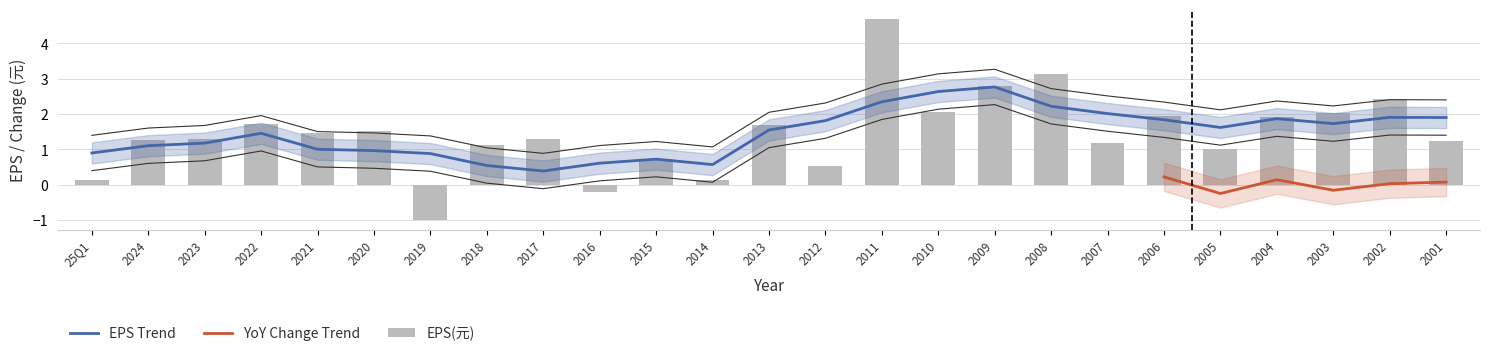

Rank the categories by value from lowest to highest.

2019, 2016, 25Q1, 2014, 2012, 2015, 2005, 2018, 2007, 2001, 2024, 2023, 2017, 2021, 2020, 2013, 2022, 2004, 2006, 2003, 2010, 2002, 2009, 2008, 2011